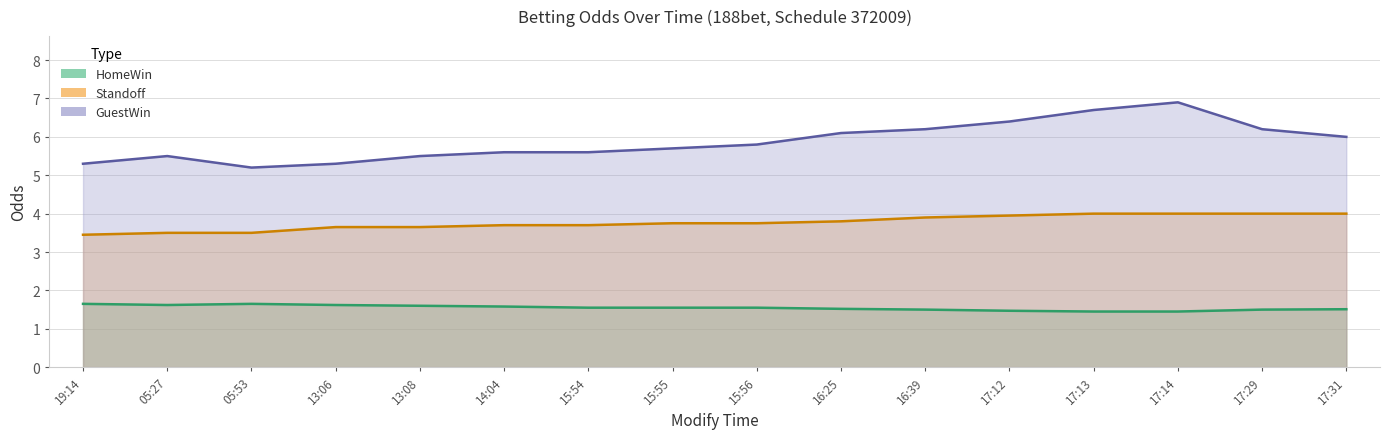

List the series in order of their overall mean, highest first.

GuestWin, Standoff, HomeWin